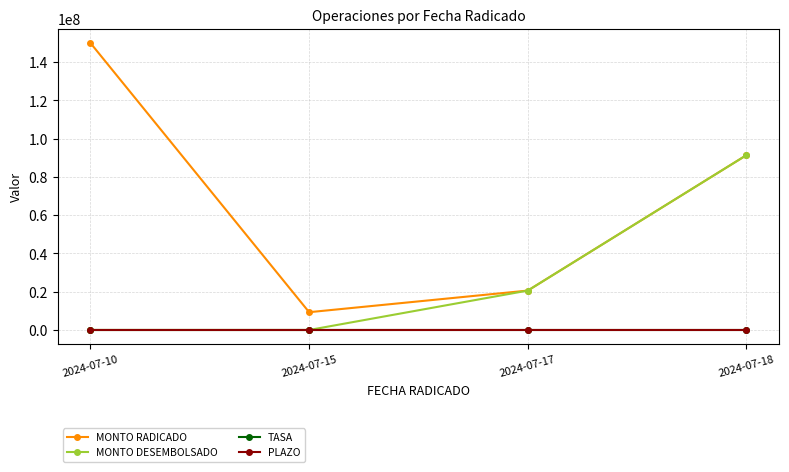

Which series ends up on top after the final intersection of PLAZO and MONTO DESEMBOLSADO?

MONTO DESEMBOLSADO